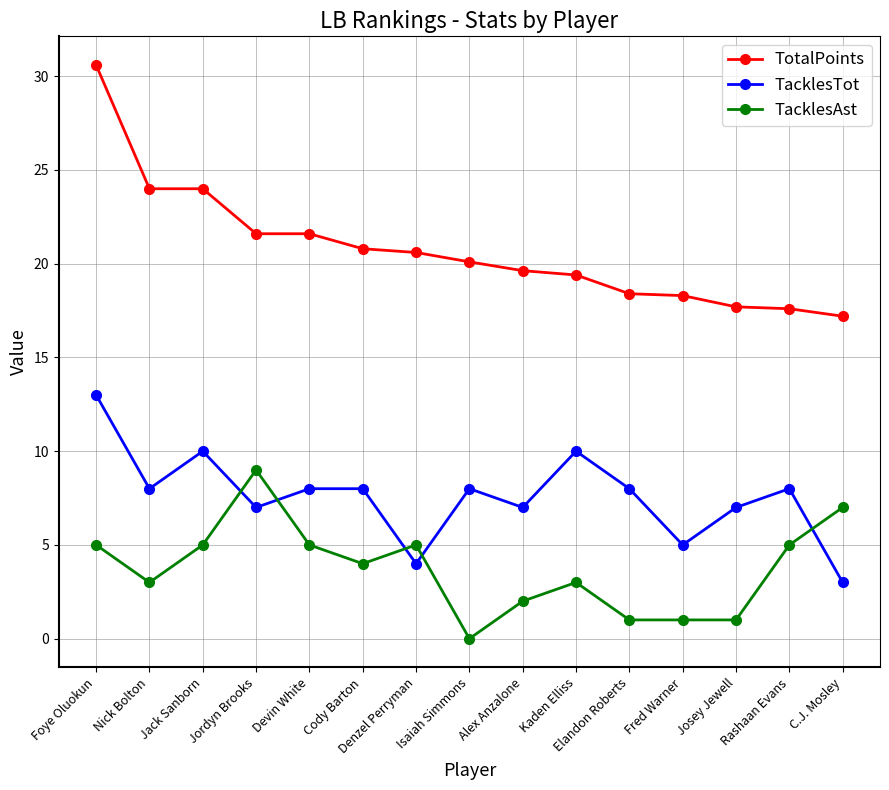

Which category has the highest value across all series?

Foye Oluokun